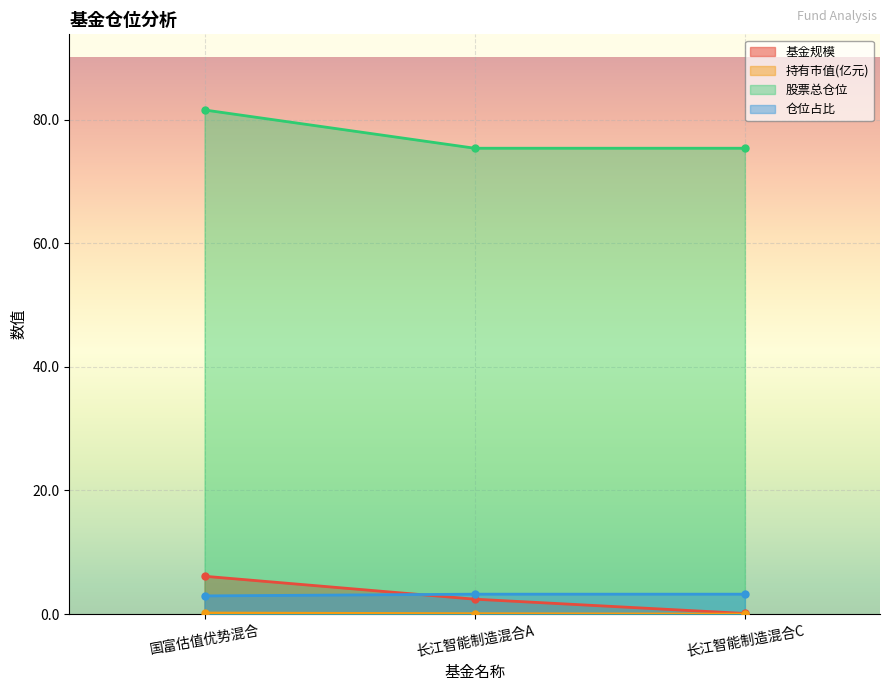

What is the label of the 3rd point from the right?

国富估值优势混合